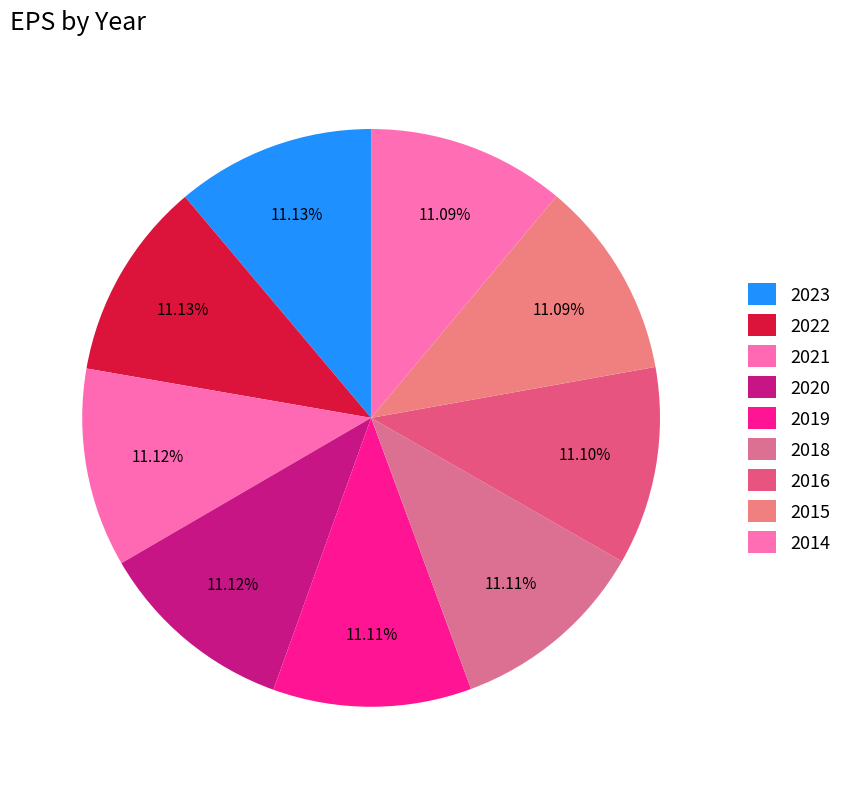

Which category has the smallest portion of the pie?

2014